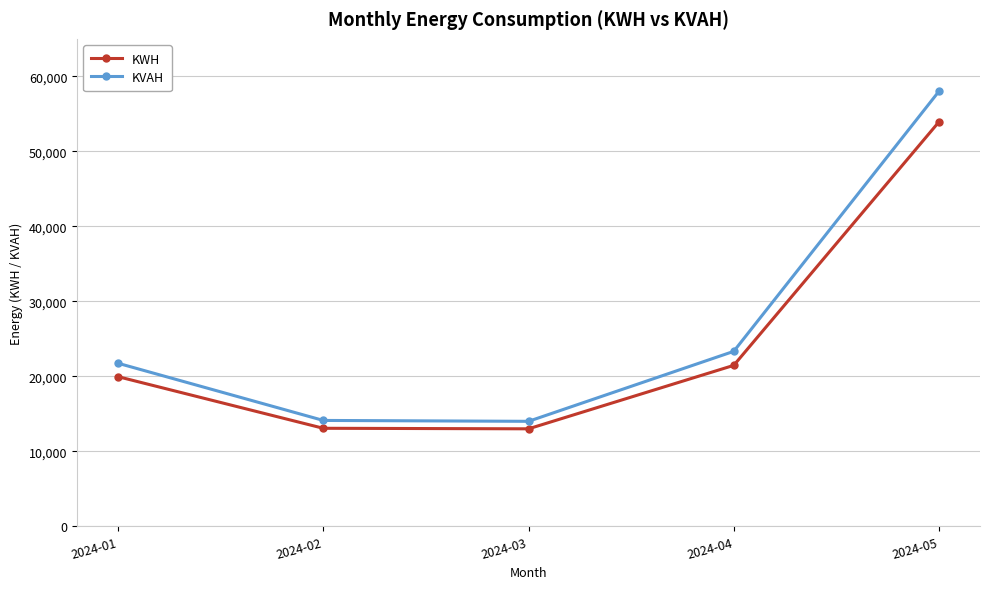

What is the value of the KWH point at the 3rd from the left?

12984.1